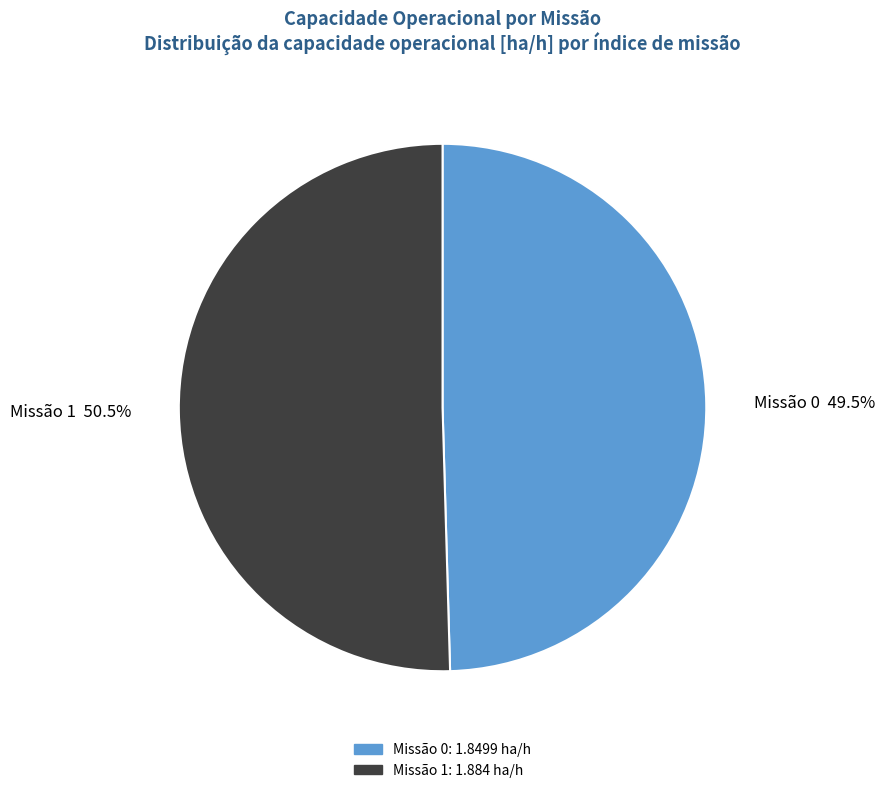

What is the ratio of the value at Missão 1 50.5% to the value at Missão 0 49.5%?

1.0